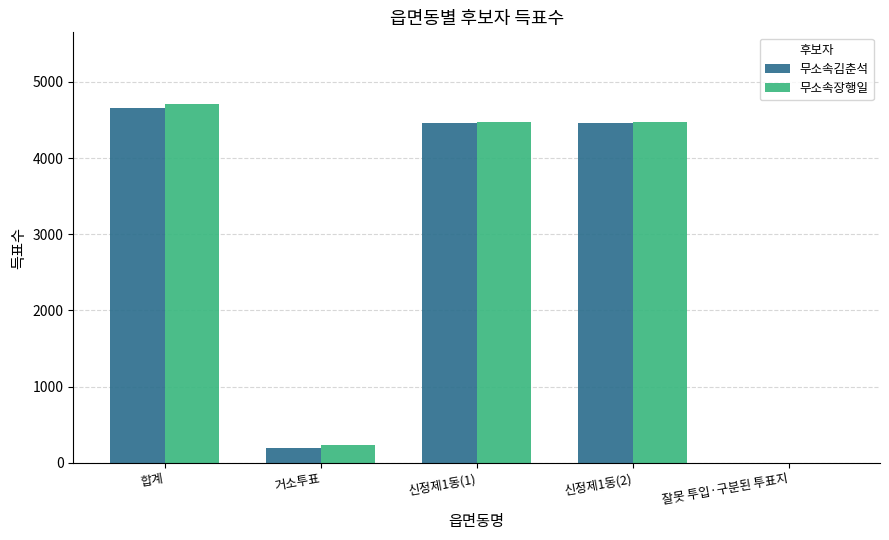

What is the maximum value for 무소속김춘석?

4653